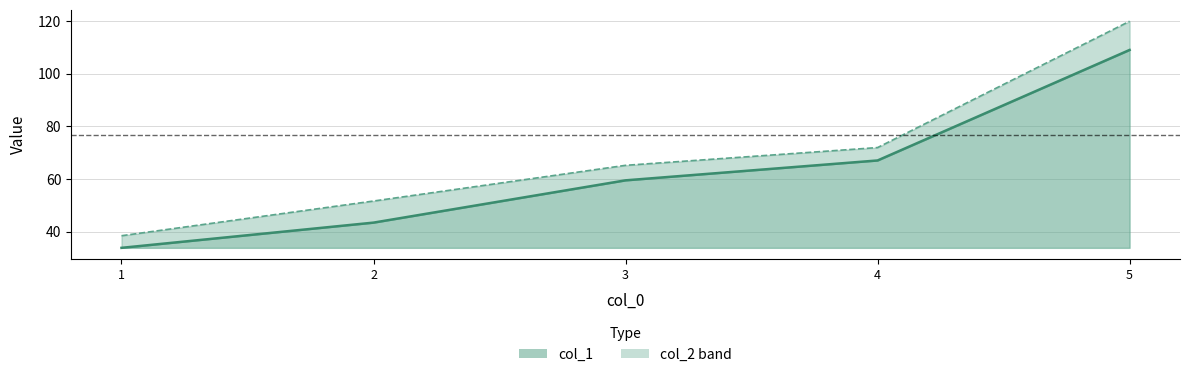

List the series in order of their peak value, highest first.

col_2 line, col_1 line